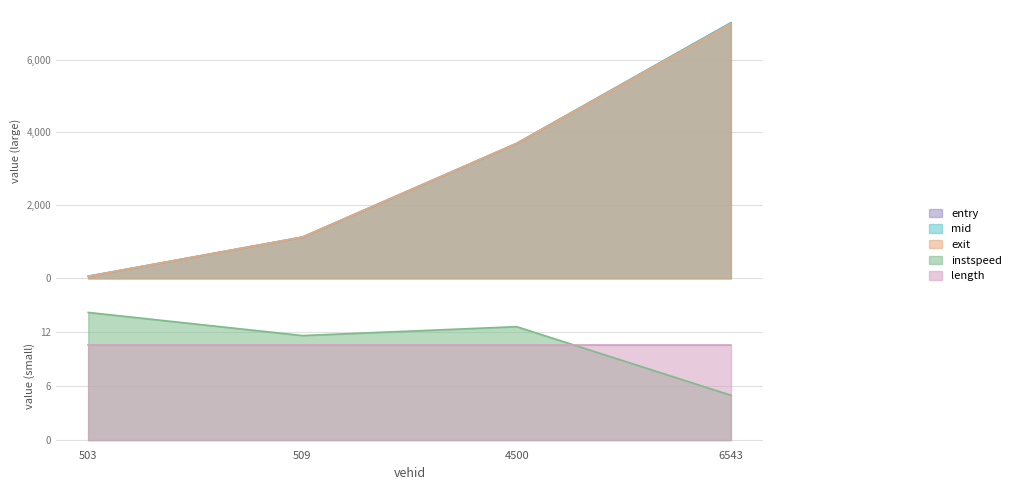

What is the maximum value for entry?

7006.0